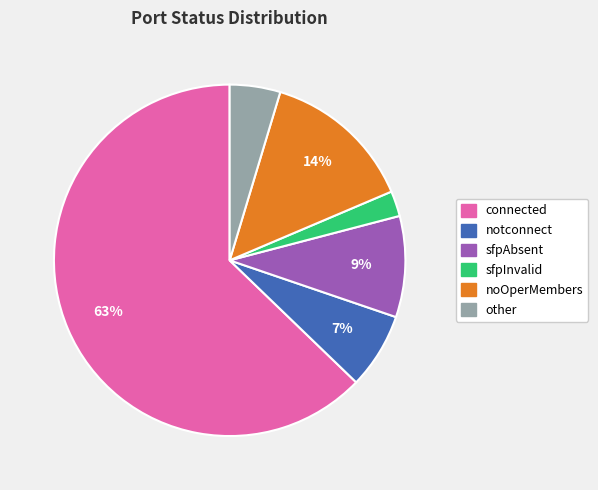

To the nearest percent, what is the difference between the sfpInvalid and notconnect slice percentages?

5%